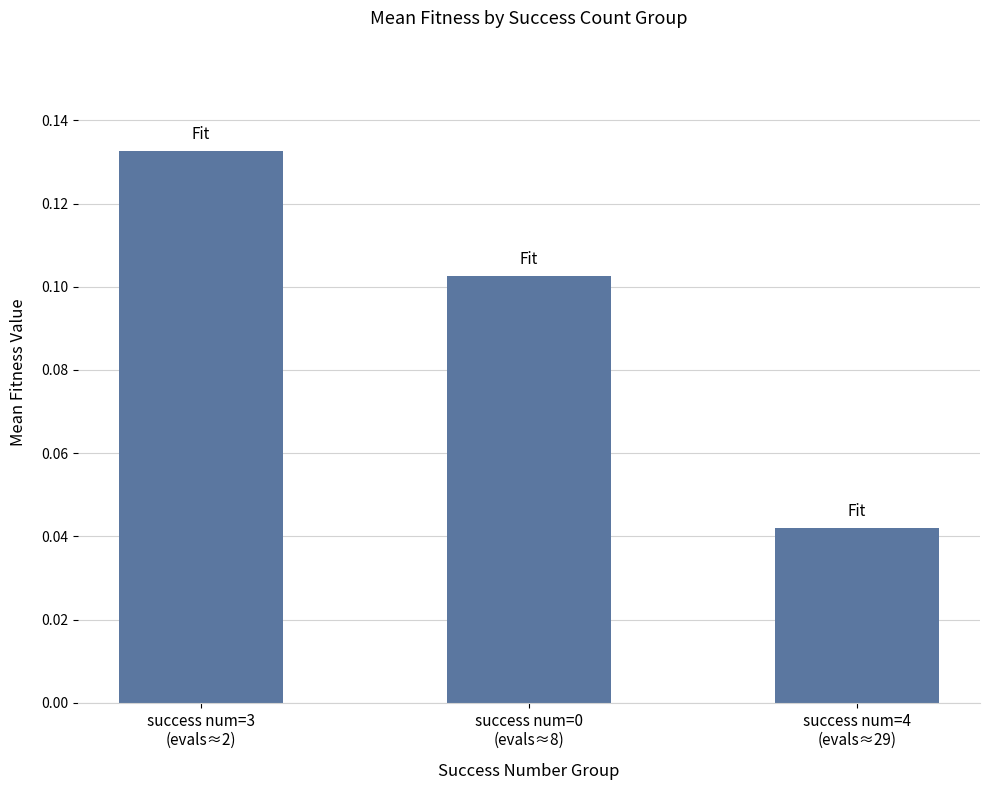

Count the values in the range 0 to 1.

3